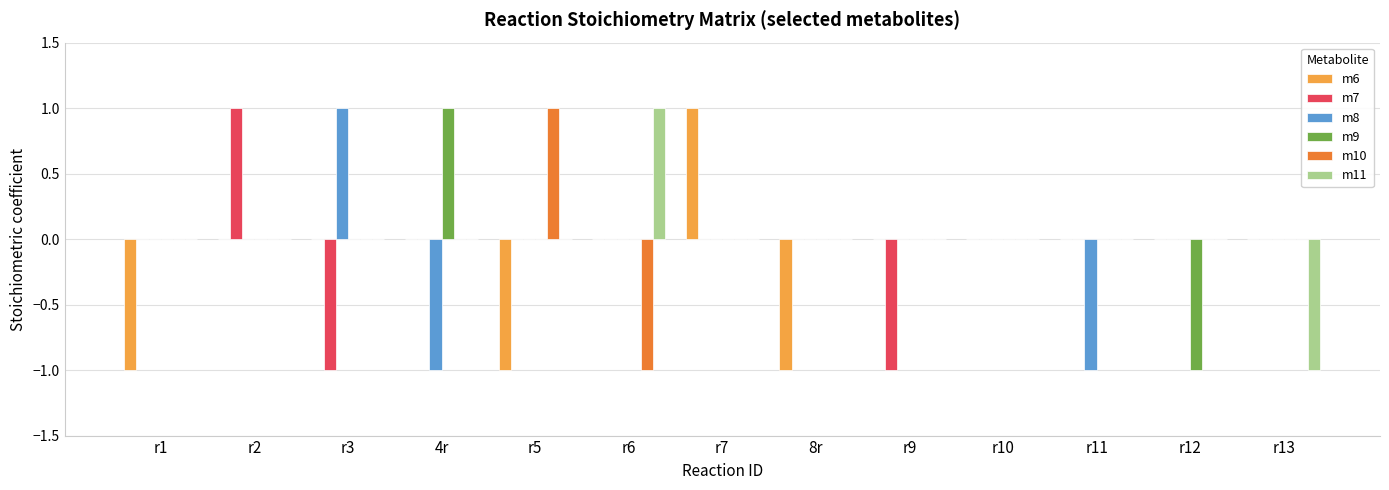

Count the number of data series in this chart.

6